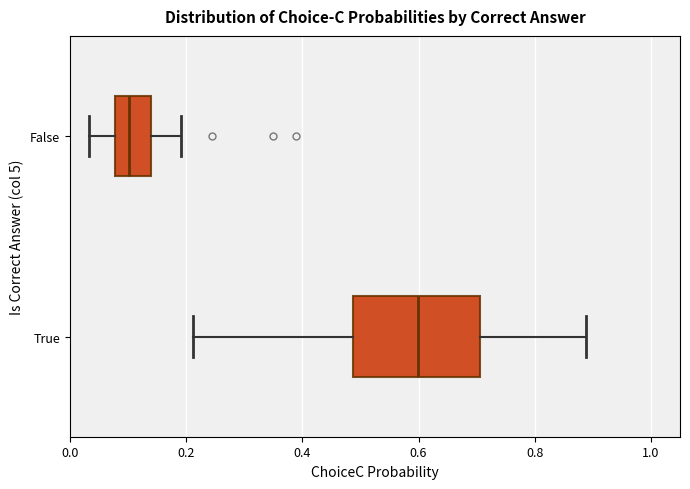

Reading bottom to top, read every box against the x-axis: the position of its median line, the range the box covers, and the ends of its whiskers. The values are not printed on the chart, so give them approximately, as read against the axis.

True: median 0.60, box 0.48 to 0.70, whiskers 0.22 to 0.88
False: median 0.10, box 0.08 to 0.14, whiskers 0.04 to 0.20